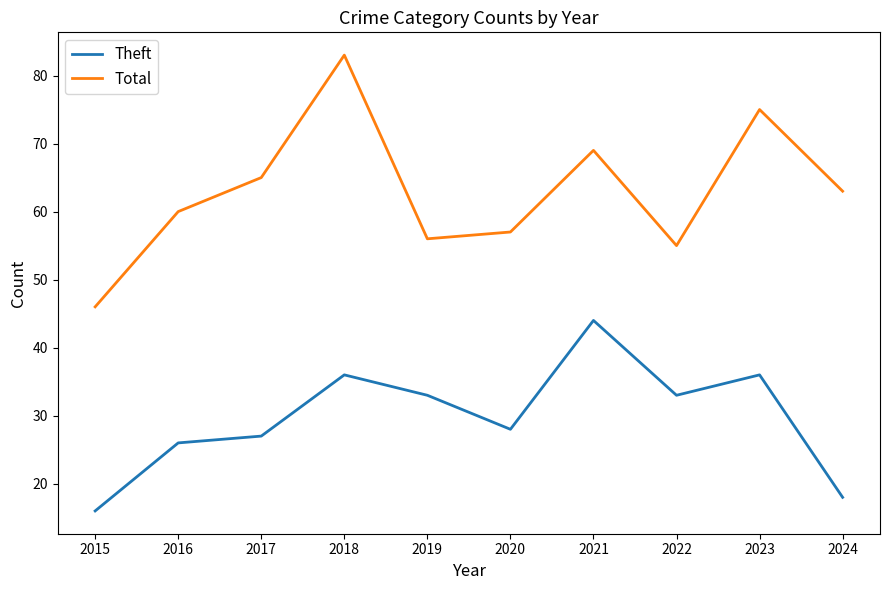

At how many categories does at least one series exceed 20?

10